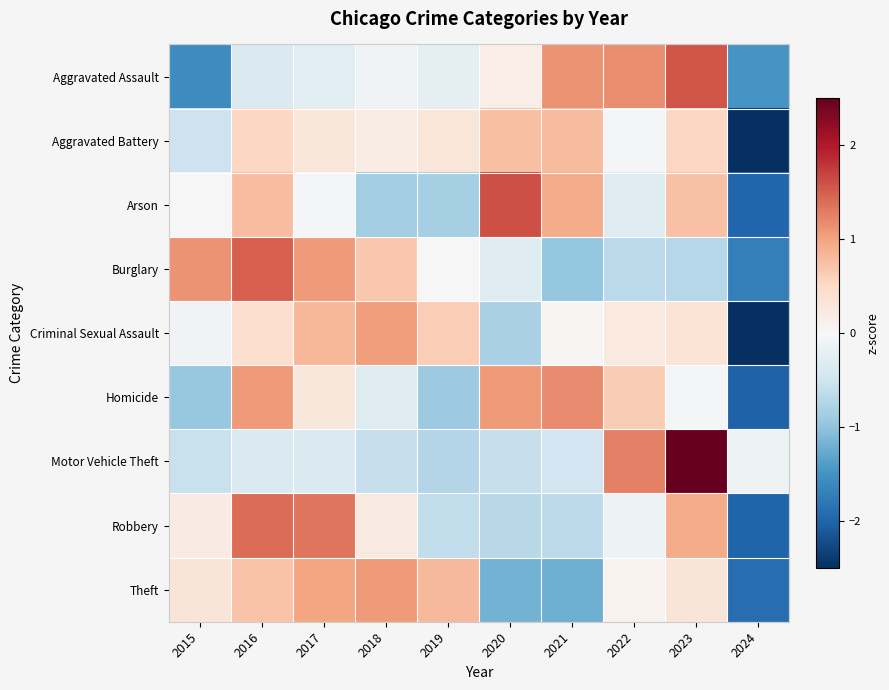

How many series are shown in this chart?

9